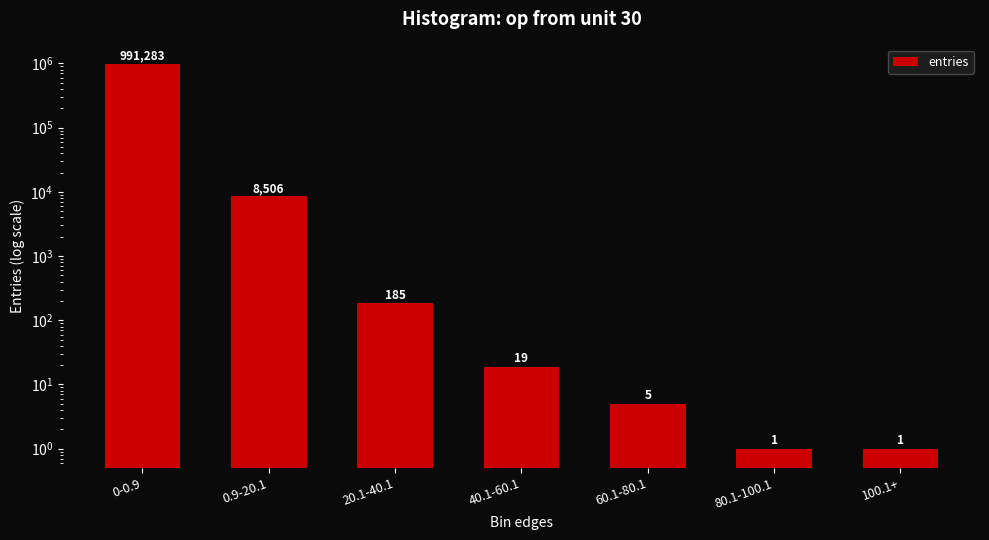

Read the value at 0-0.9, to the nearest 50.

991300